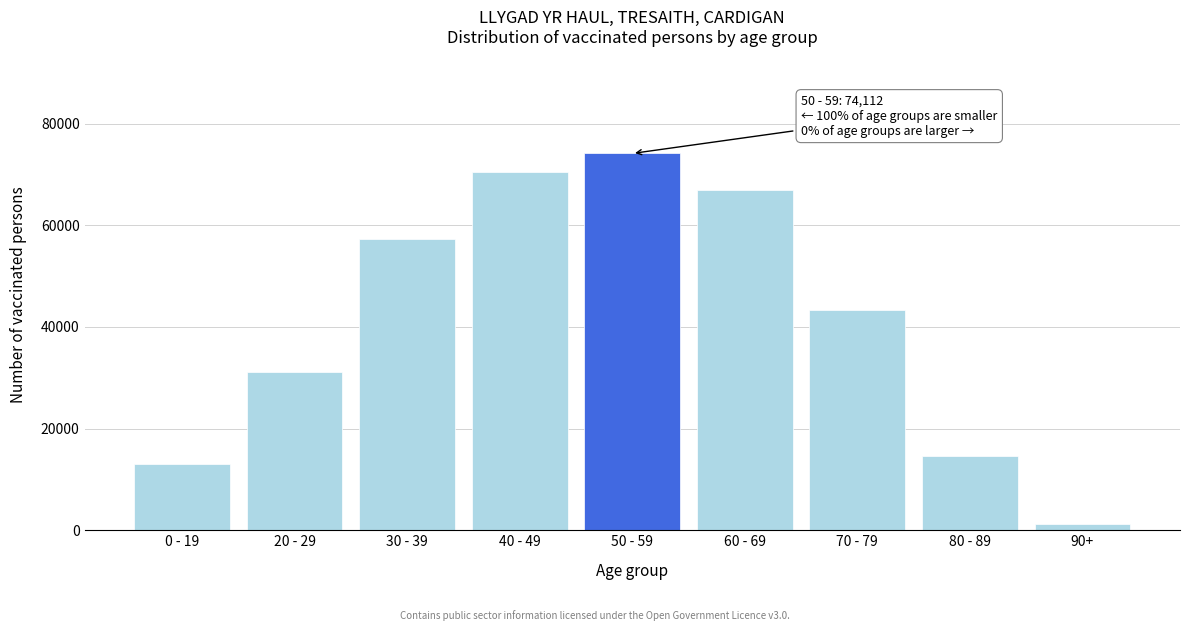

Reading left to right, list all the values displayed in this chart.

12962	31178	57262	70400	74112	66876	43328	14583	1292